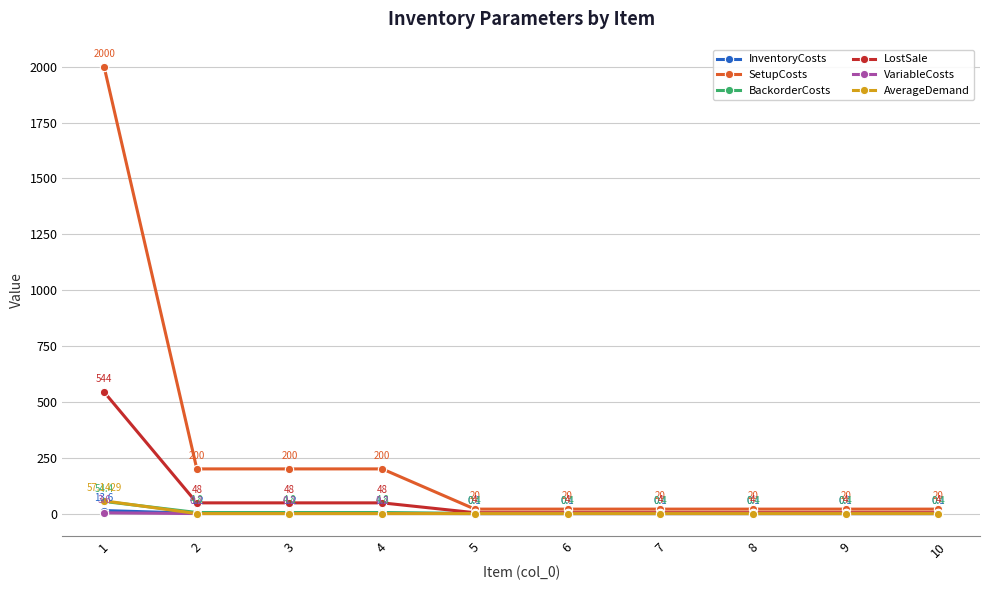

True or false: LostSale and BackorderCosts intersect in this chart.

False